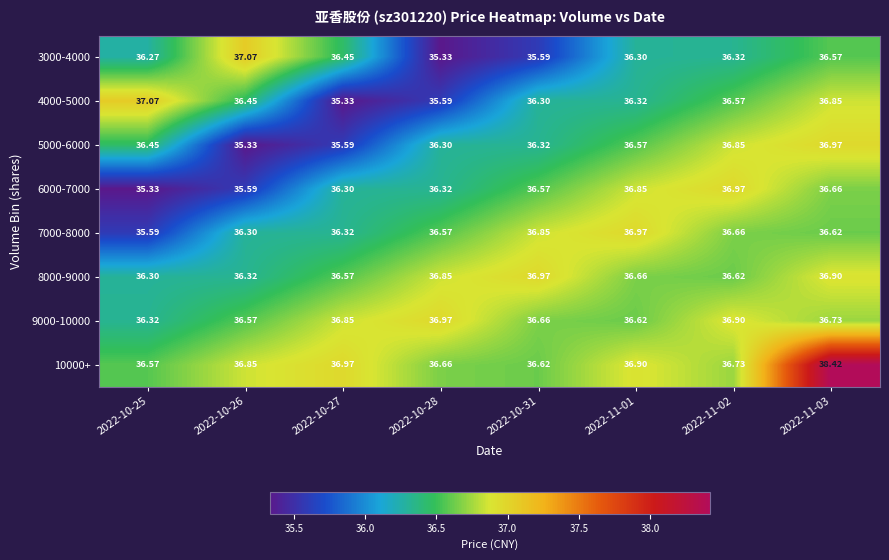

Which has a higher value, 2022-11-02 or 2022-10-27?

2022-10-27